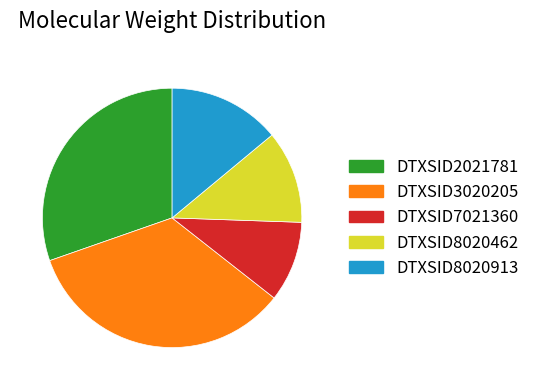

Is DTXSID8020462 the majority of the pie?

No